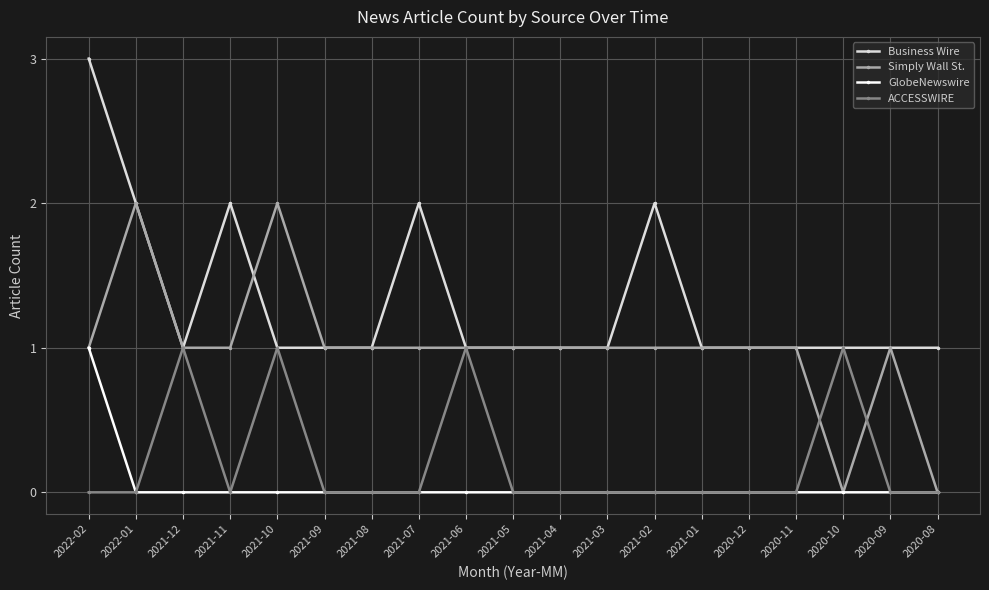

Which series changed the most between 2022-02 and 2021-12?

Business Wire